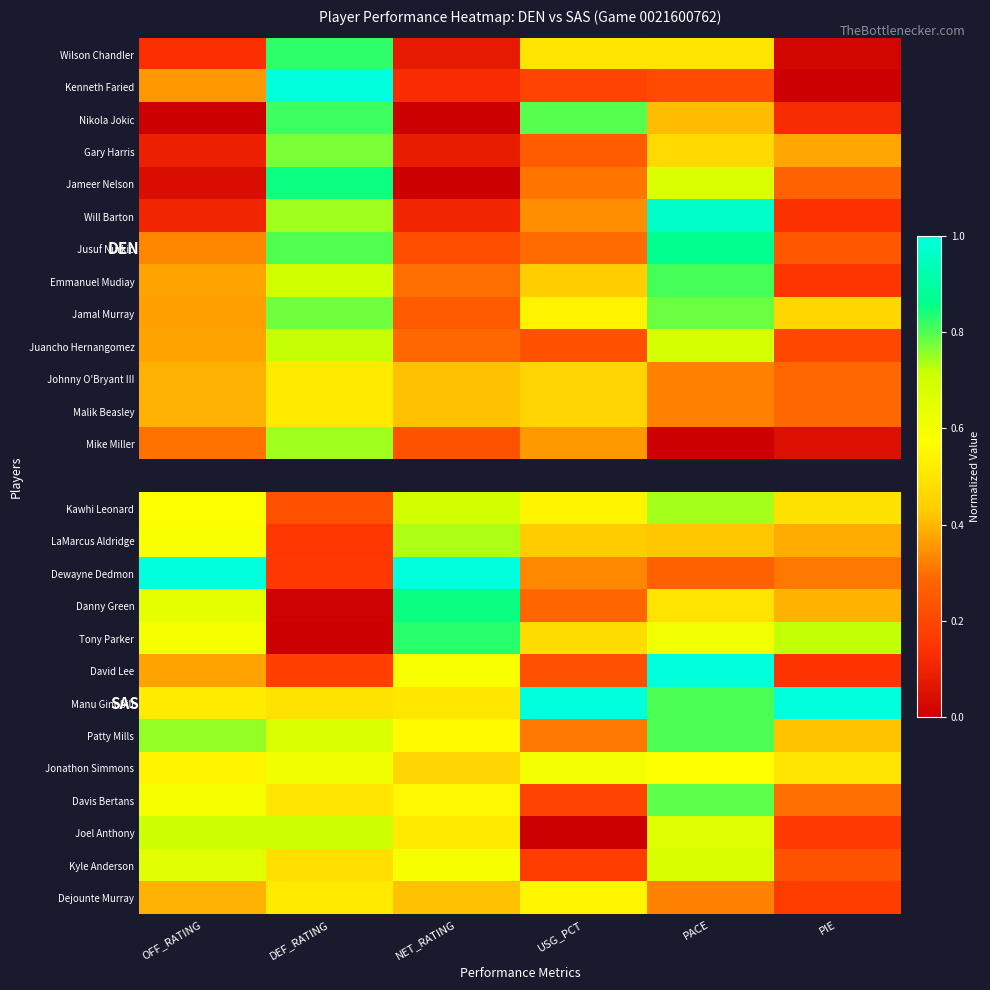

At which label is Emmanuel Mudiay closest to 0?

PIE